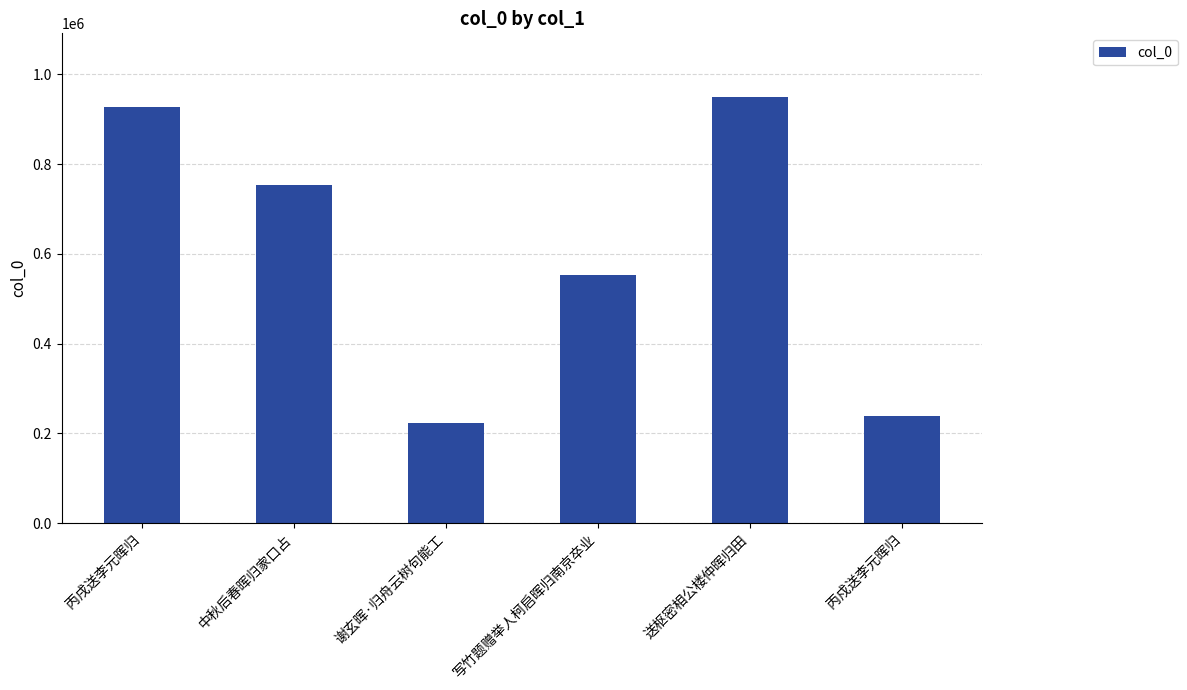

What is the difference between the maximum and second lowest values?

710949